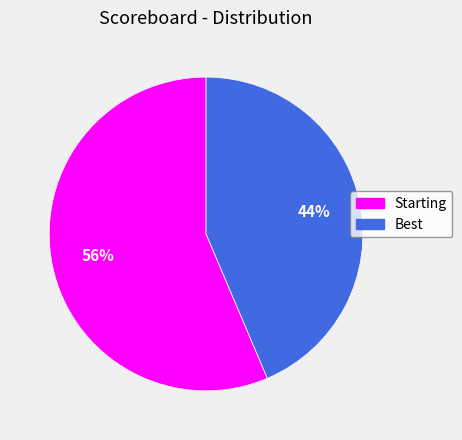

Is the sum of Best and Starting greater than half?

Yes